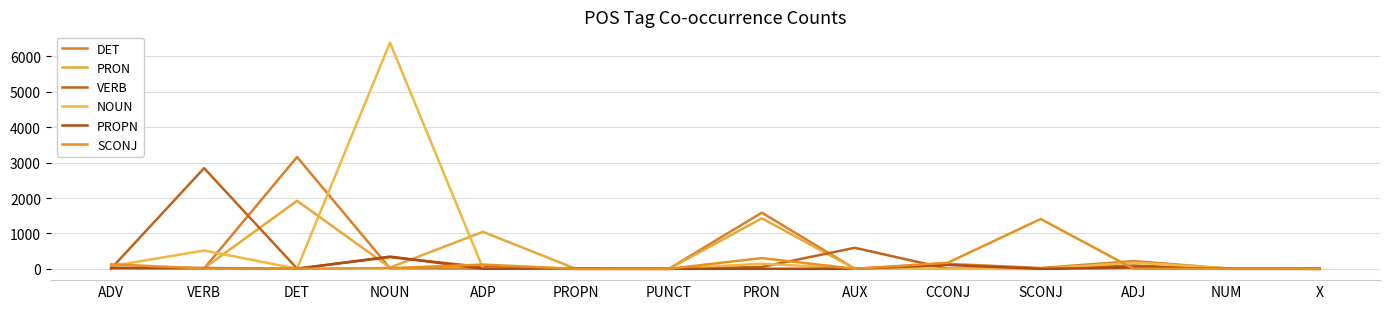

Reading right to left, what are all the values shown in this chart?

DET: 0	12	218	24	140	1	1586	0	0	6	18	3158	9	14
PRON: 0	16	12	5	6	4	1426	0	0	1045	37	1921	17	24
VERB: 0	0	92	0	3	594	53	0	0	52	330	8	2843	7
NOUN: 1	15	177	0	0	5	145	0	0	15	6388	4	517	76
PROPN: 0	4	37	0	110	1	2	0	12	2	346	0	24	26
SCONJ: 0	0	1	1408	172	1	303	0	0	120	20	3	11	128